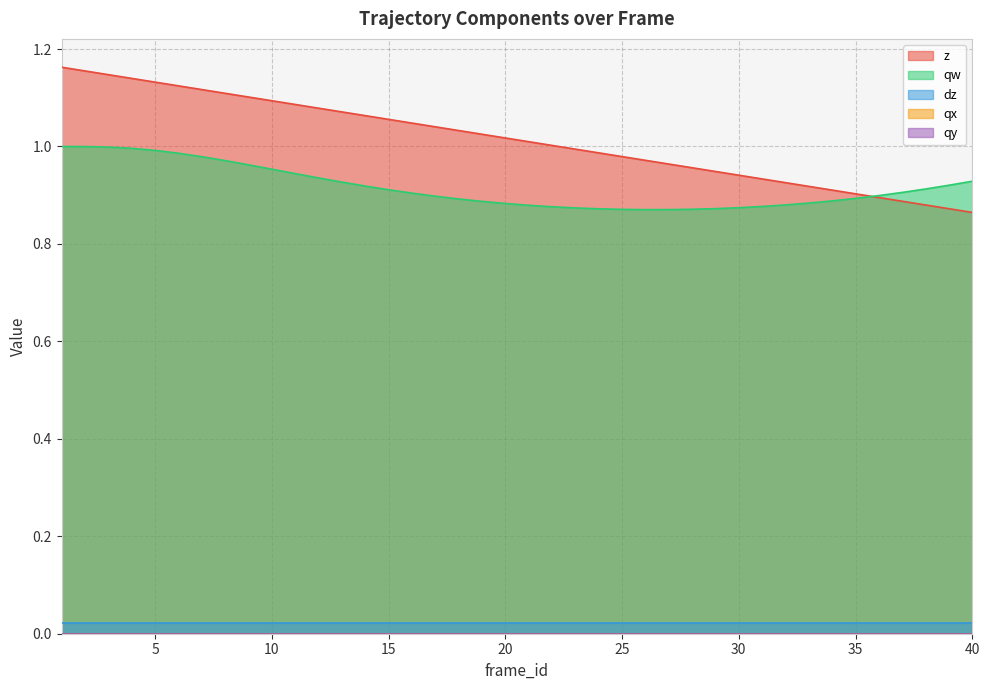

True or false: qx and qy intersect in this chart.

False